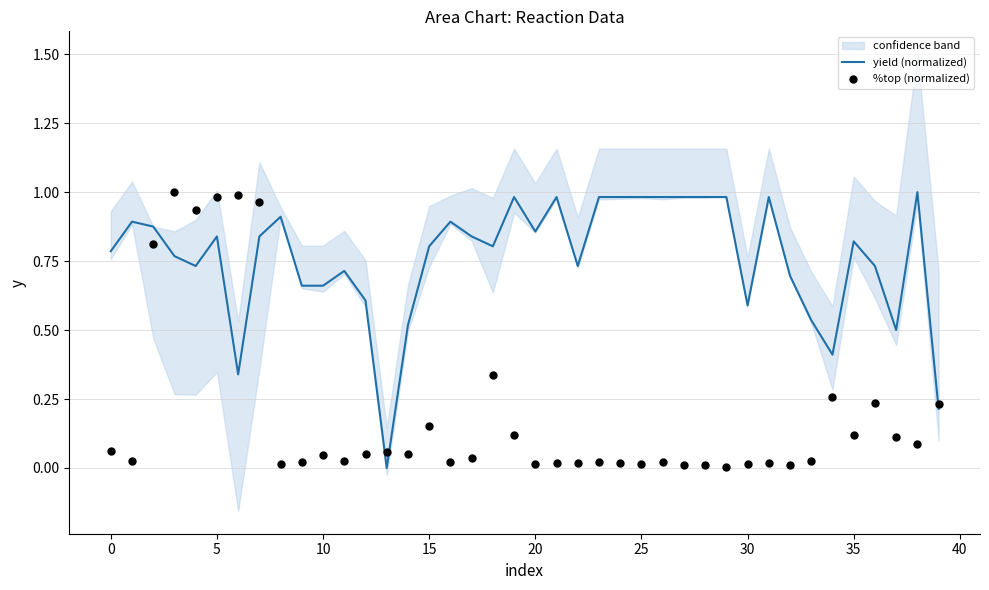

Is the value of %top (normalized) at 38 greater than the value of yield (normalized) at 13?

Yes